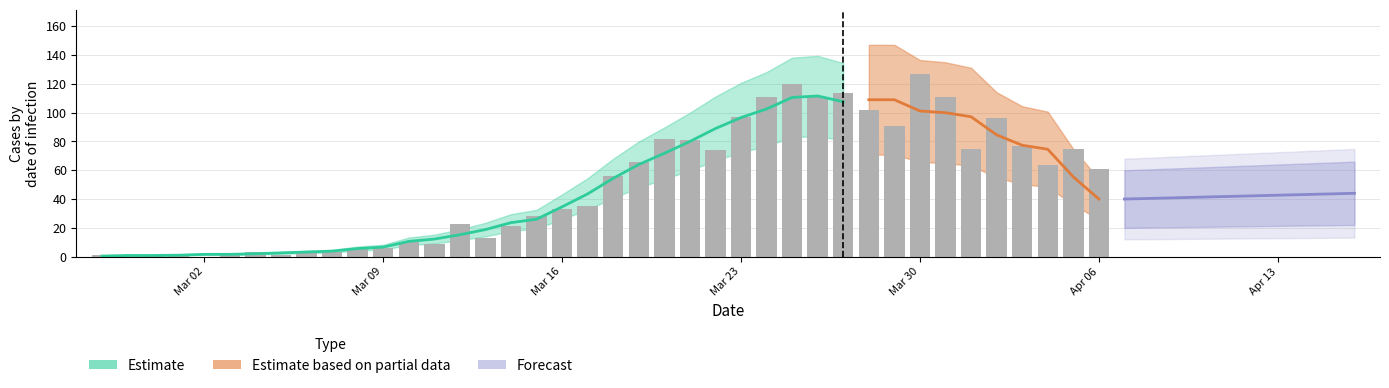

How many bars are there in total?

40